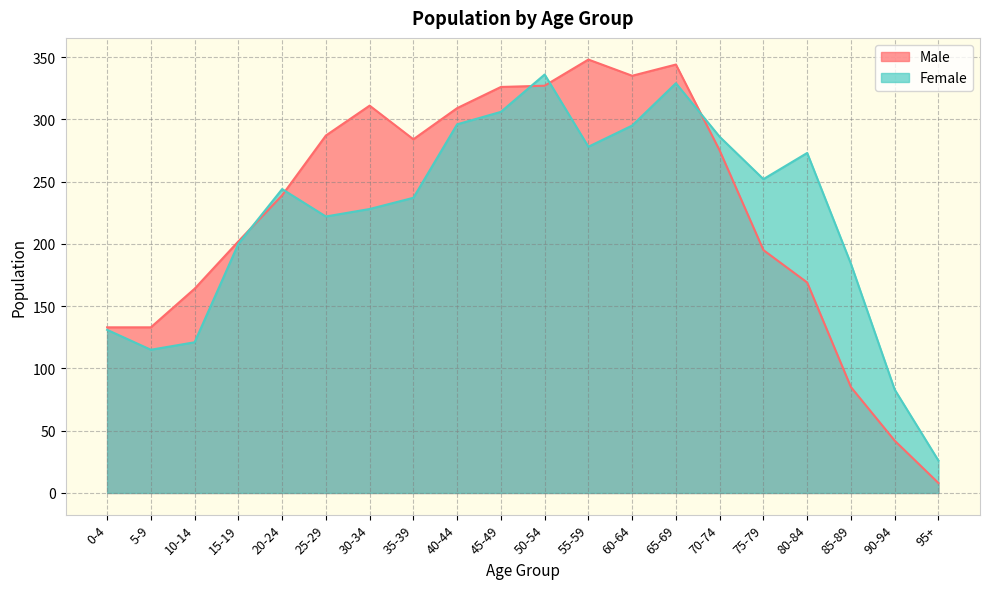

What is the sum of the Male values at 45-49 and 60-64?

661